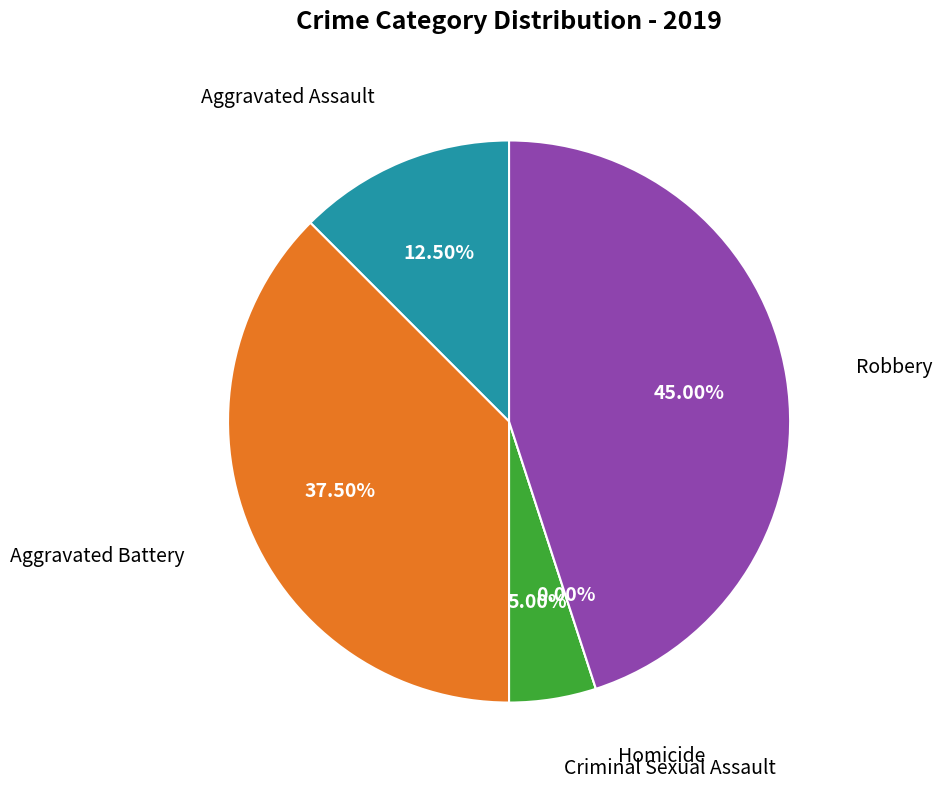

What is the smallest slice in the pie chart?

Homicide